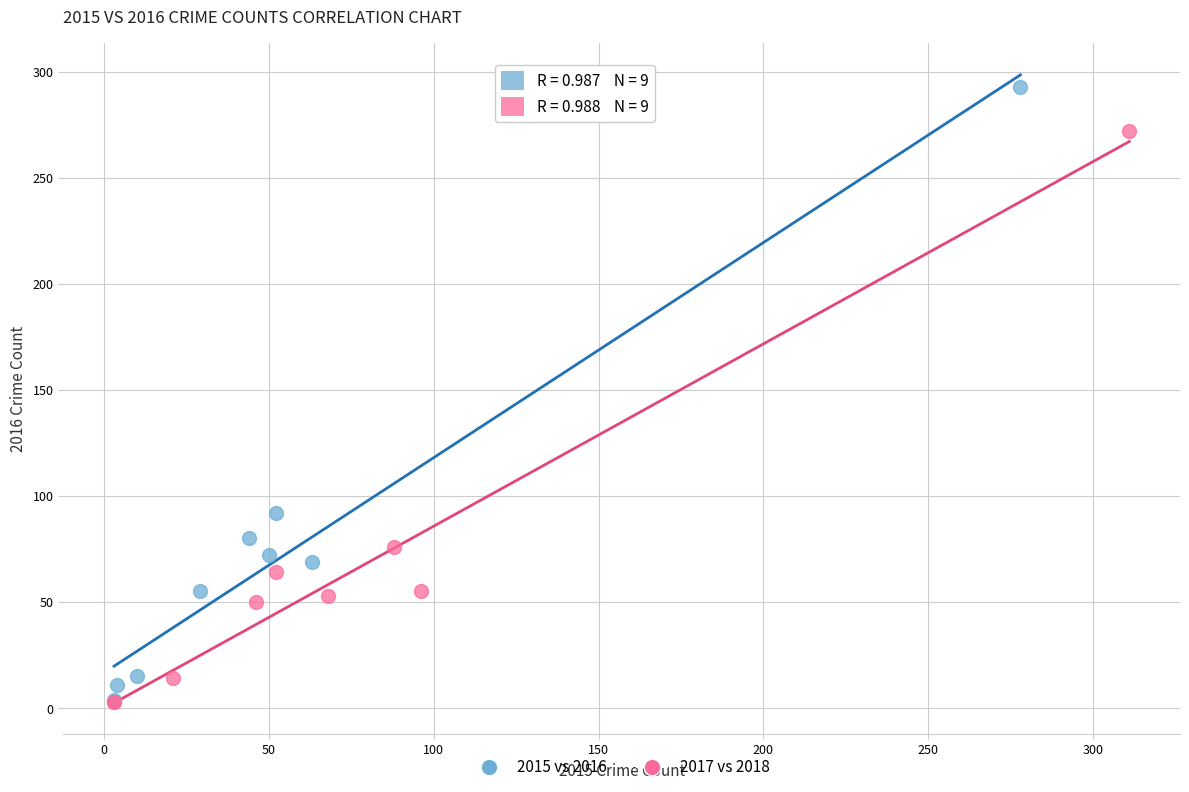

Which series contains the highest Y value?

2015 vs 2016